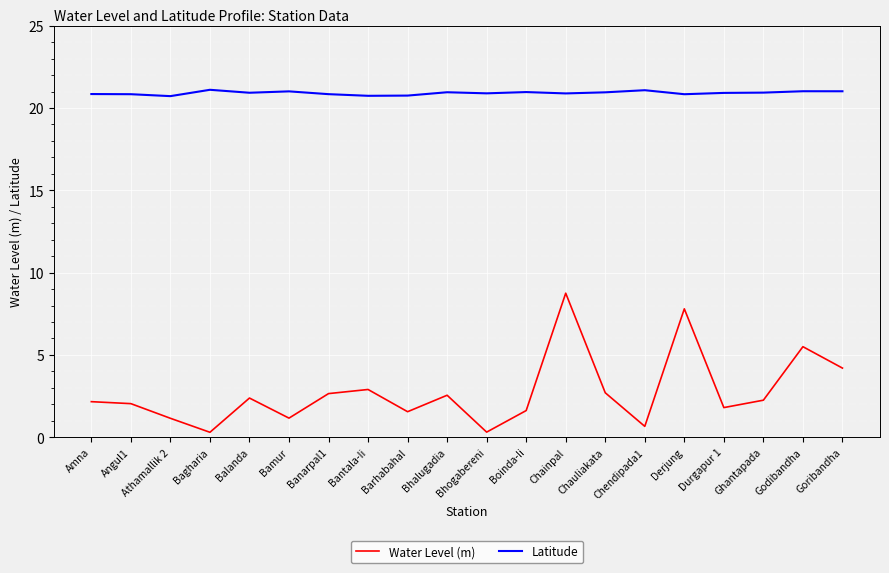

What is the difference between the second highest and second lowest values in the Latitude series?

0.3